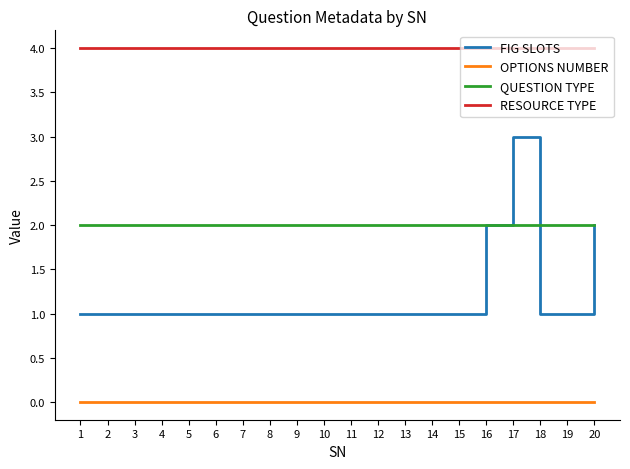

Reading right to left, what are all the values shown in this chart?

FIG SLOTS: 2	1	1	3	2	1	1	1	1	1	1	1	1	1	1	1	1	1	1	1
OPTIONS NUMBER: 0	0	0	0	0	0	0	0	0	0	0	0	0	0	0	0	0	0	0	0
QUESTION TYPE: 2	2	2	2	2	2	2	2	2	2	2	2	2	2	2	2	2	2	2	2
RESOURCE TYPE: 4	4	4	4	4	4	4	4	4	4	4	4	4	4	4	4	4	4	4	4